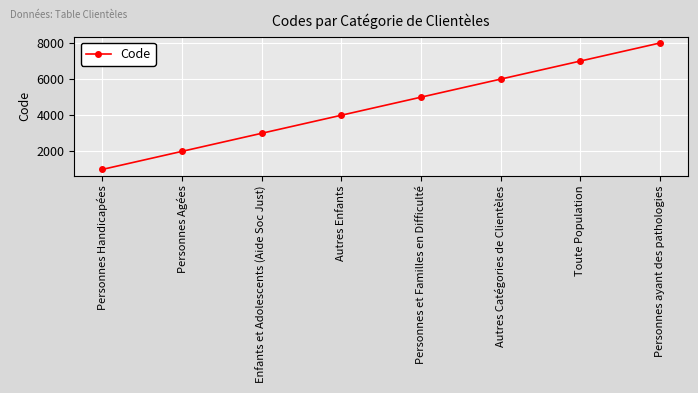

Reading right to left, extract all data points from this chart.

8000	7000	6000	5000	4000	3000	2000	1000